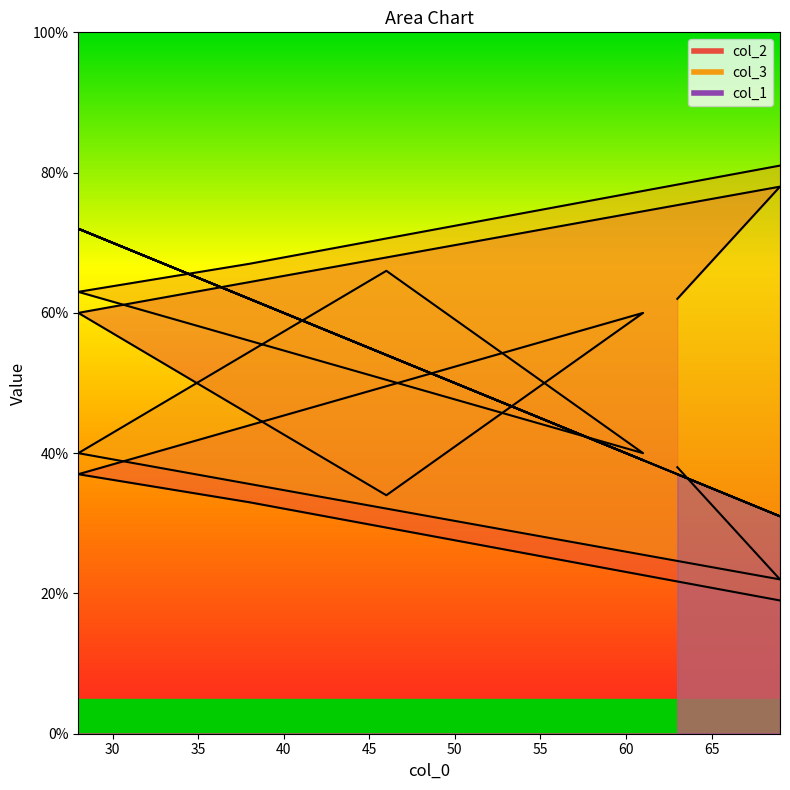

What is the total value across all series at 46?

154